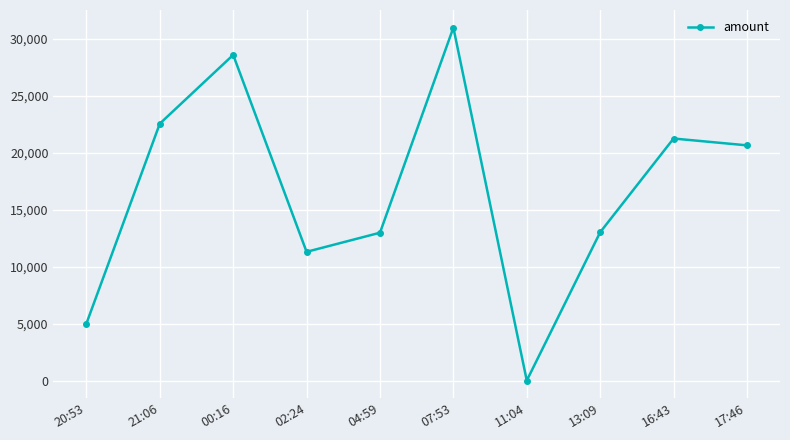

How many lines are shown in the chart?

1